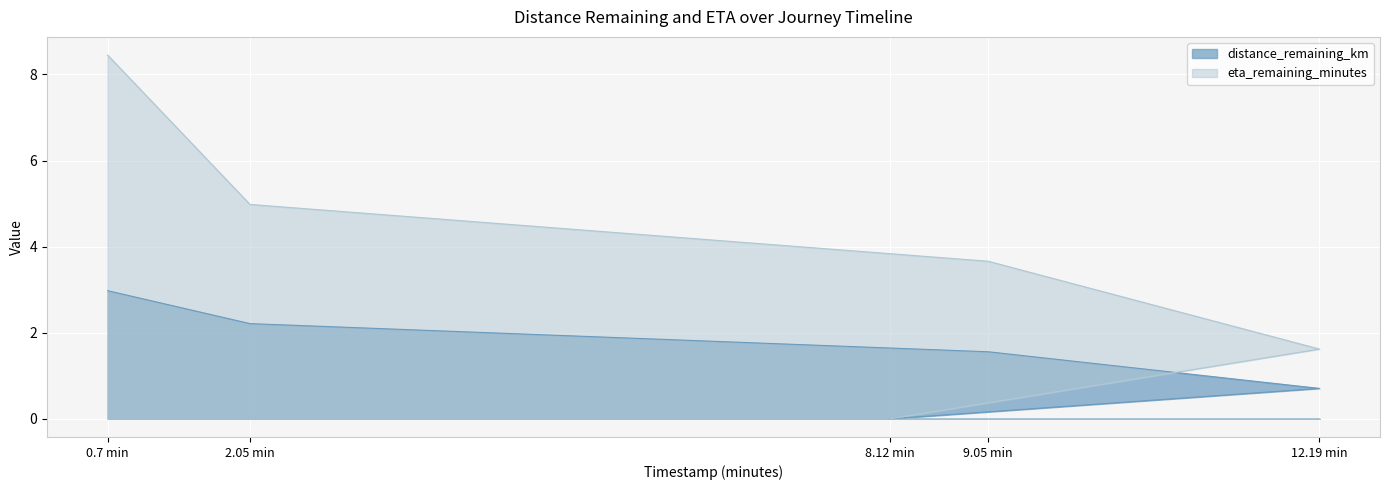

True or false: distance_remaining_km and eta_remaining_minutes cross at least once.

False